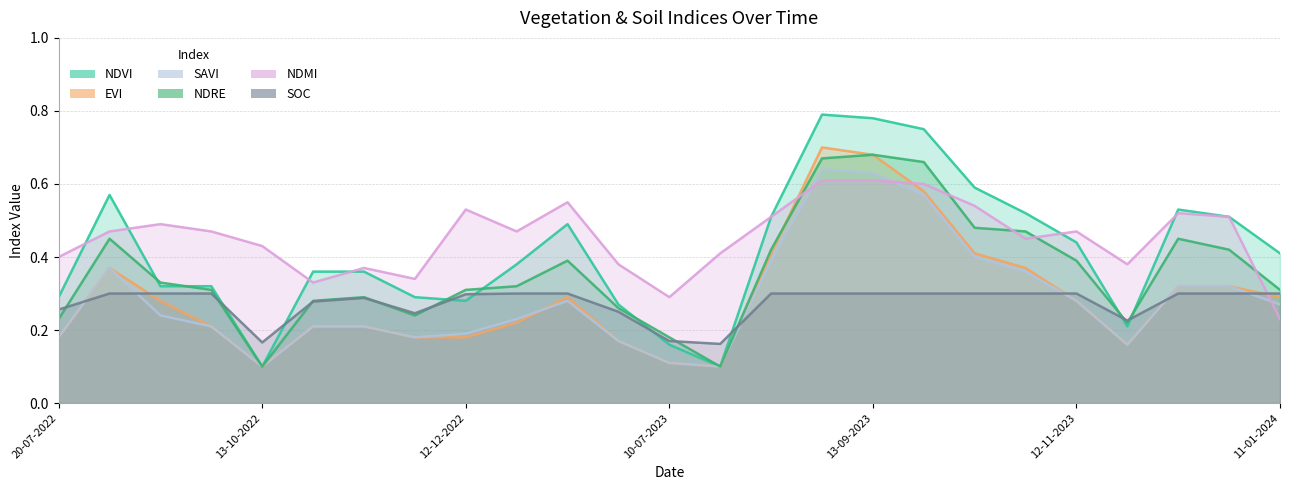

What is the maximum value shown in the chart?

0.8